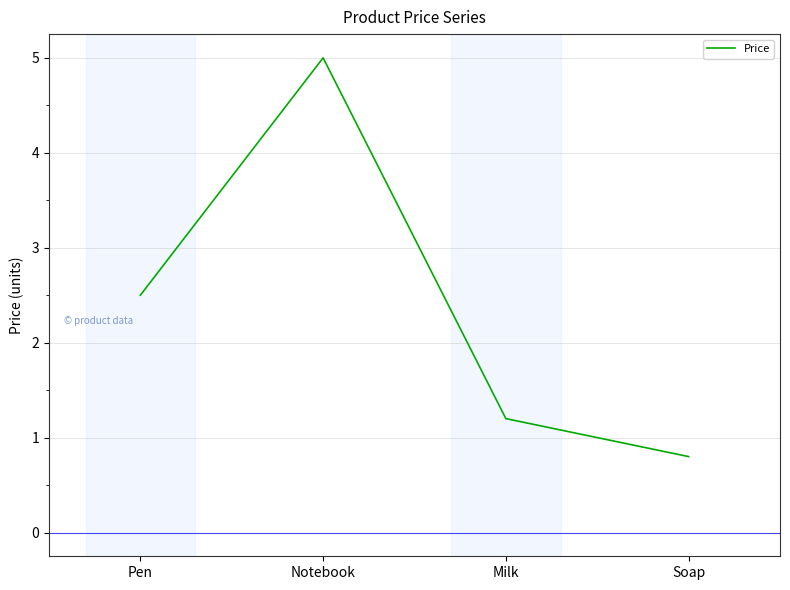

Rank the categories by value from highest to lowest.

Notebook, Pen, Milk, Soap